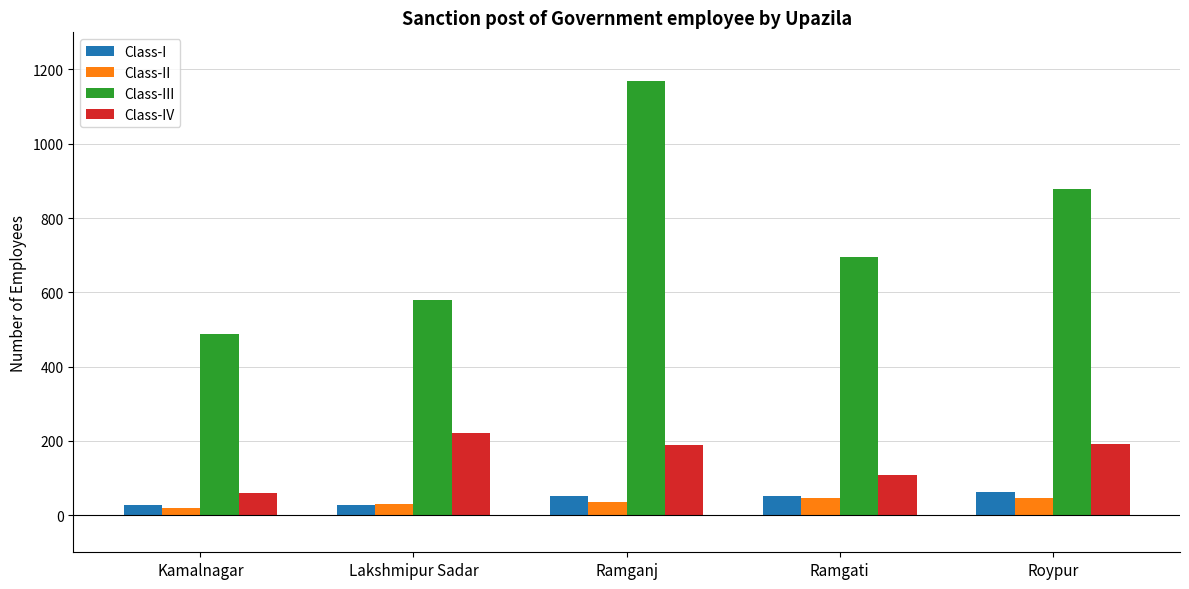

Between Kamalnagar and Lakshmipur Sadar, which series saw the biggest shift?

Class-IV